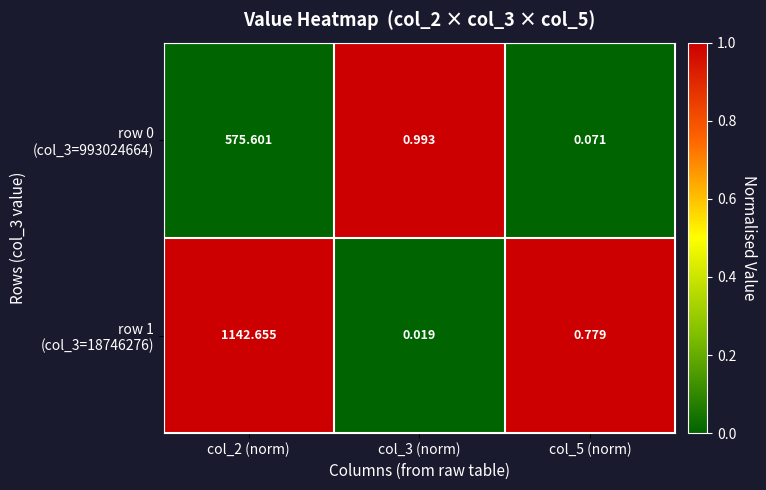

At which category is the sum across all series the highest?

col_2 (norm)